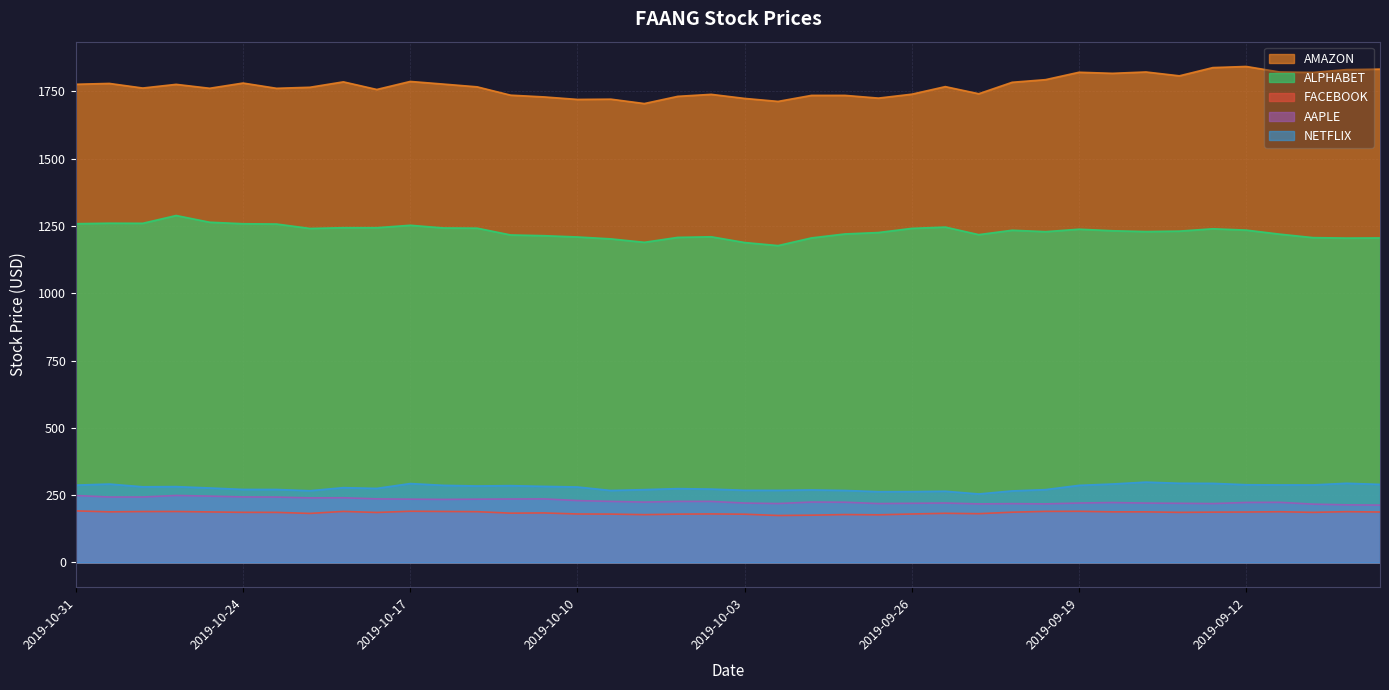

What is the label of the 6th point from the right?

2019-09-13